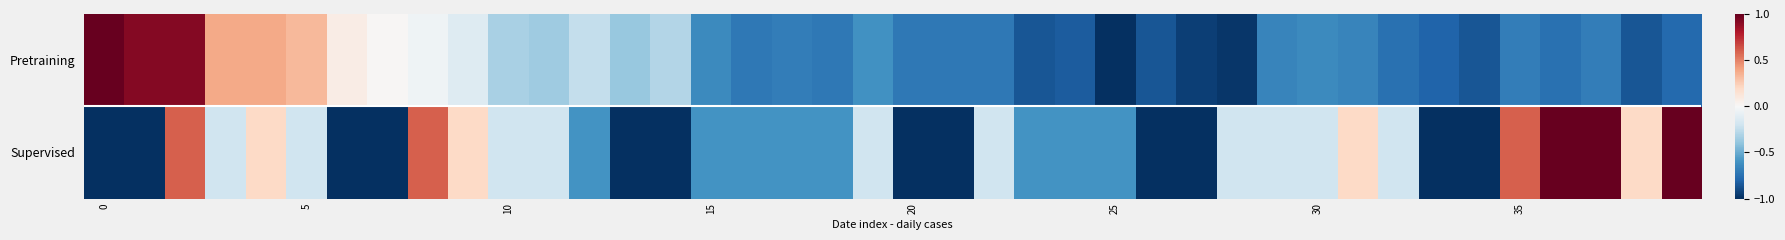

Which series has the widest spread of values?

Supervised